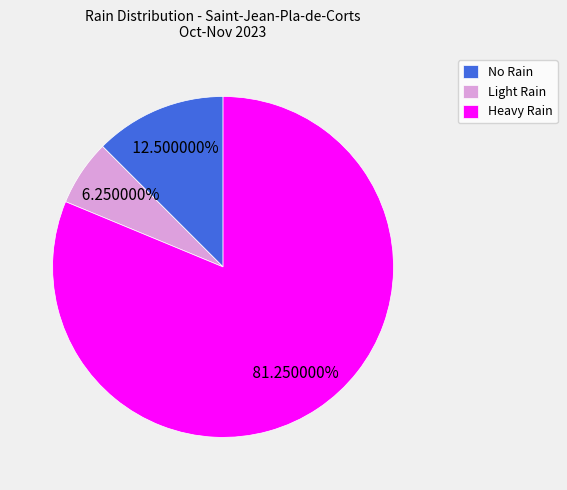

Do No Rain and Light Rain together represent more than half of the pie?

No